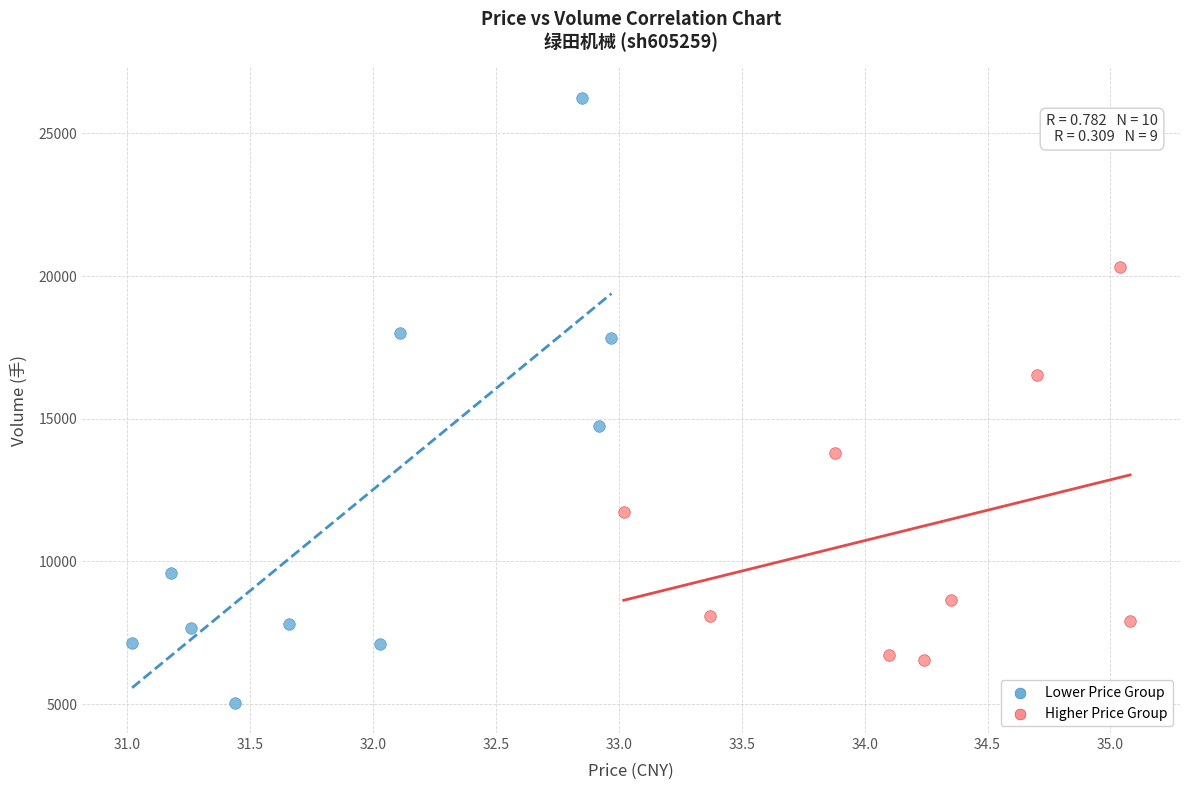

Which series contains the lowest Y value?

Lower Price Group